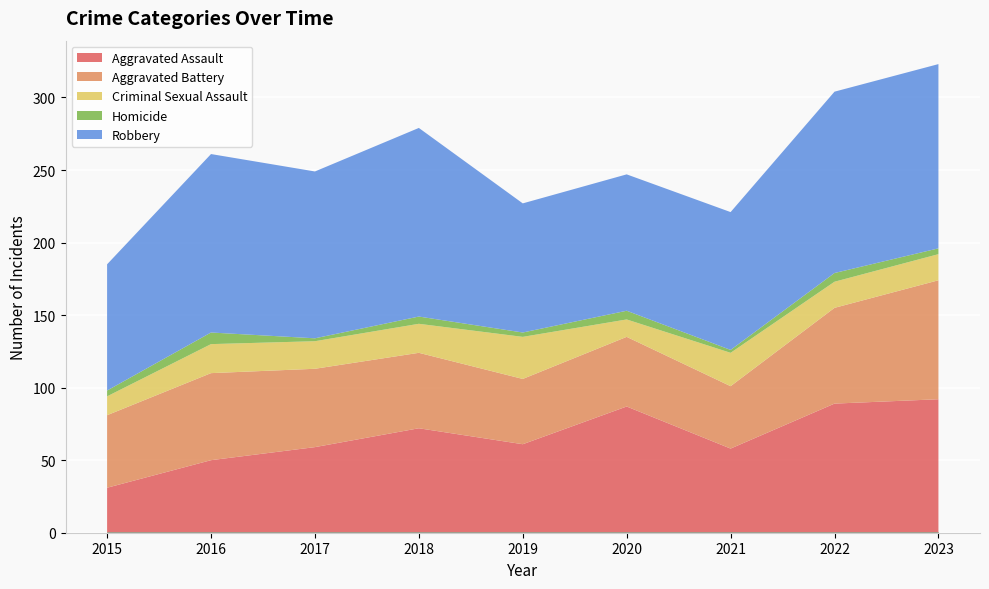

What is the maximum value shown in the chart?

130